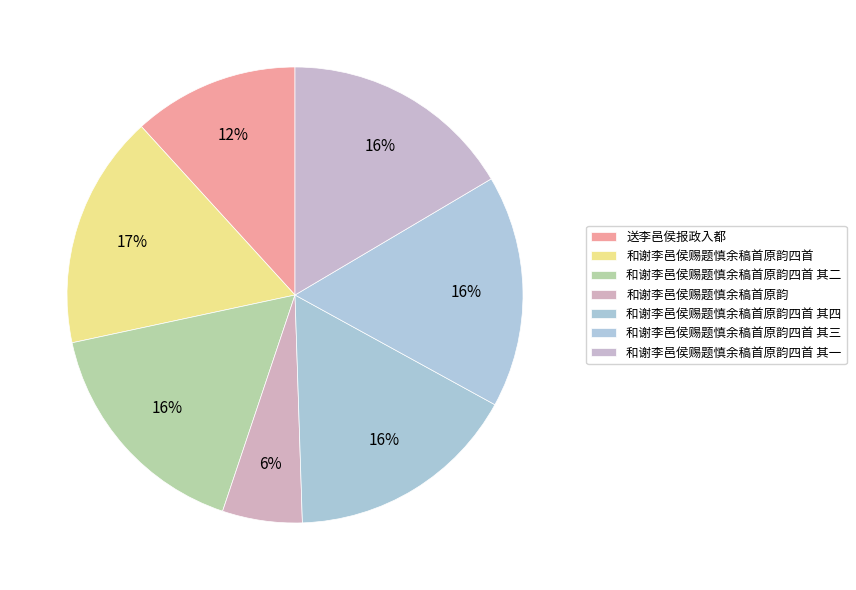

Combined, what portion of the pie is 和谢李邑侯赐题慎余稿首原韵四首 其三 and 和谢李邑侯赐题慎余稿首原韵四首 其二?

33.0%